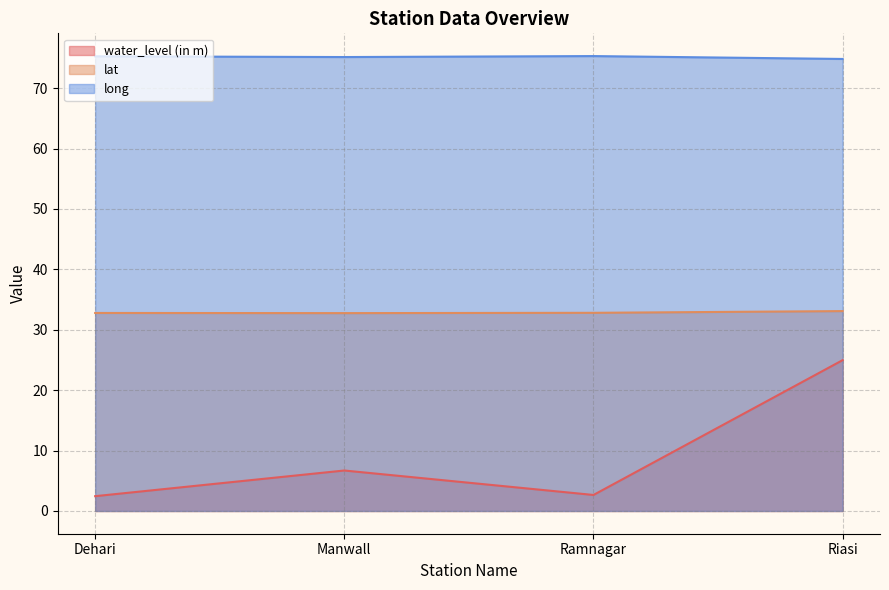

In lat, how many points are lower than both neighbors (excluding endpoints)?

1